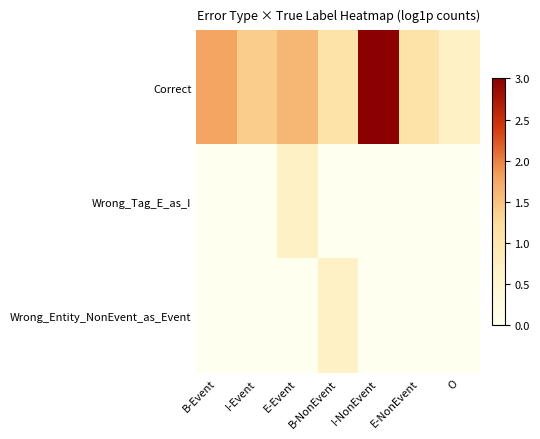

Reading left to right, extract all data points from this chart.

Correct: B-Event=1.8	I-Event=1.4	E-Event=1.6	B-NonEvent=1.1	I-NonEvent=3.1	E-NonEvent=1.1	O=0.7
Wrong_Tag_E_as_I: B-Event=0.0	I-Event=0.0	E-Event=0.7	B-NonEvent=0.0	I-NonEvent=0.0	E-NonEvent=0.0	O=0.0
Wrong_Entity_NonEvent_as_Event: B-Event=0.0	I-Event=0.0	E-Event=0.0	B-NonEvent=0.7	I-NonEvent=0.0	E-NonEvent=0.0	O=0.0